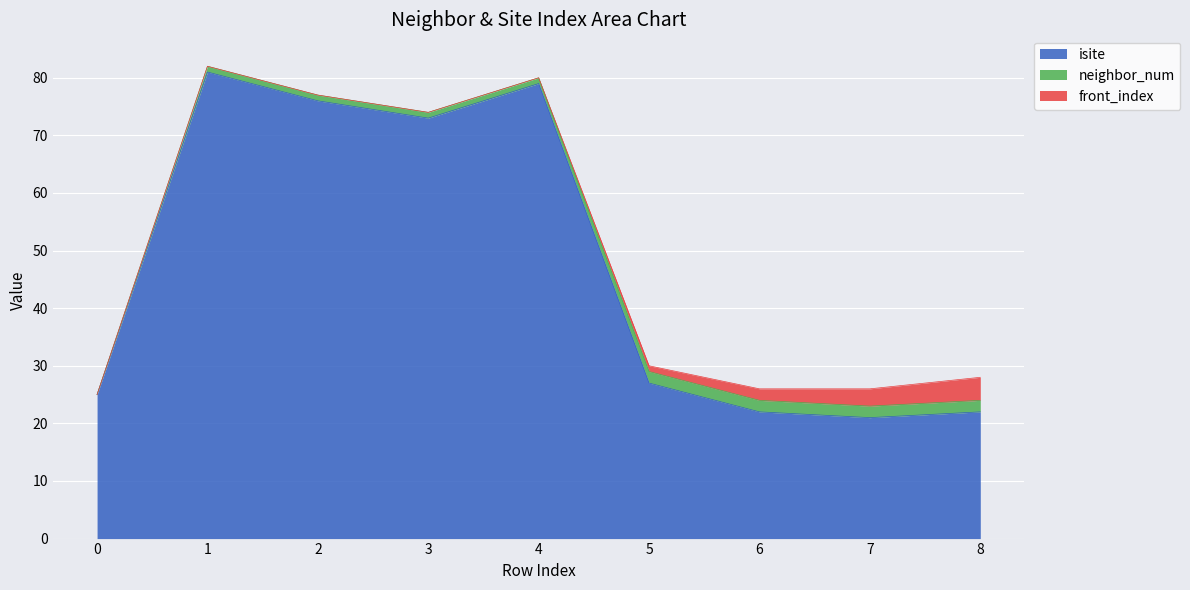

At which label does neighbor_num first exceed 1?

5